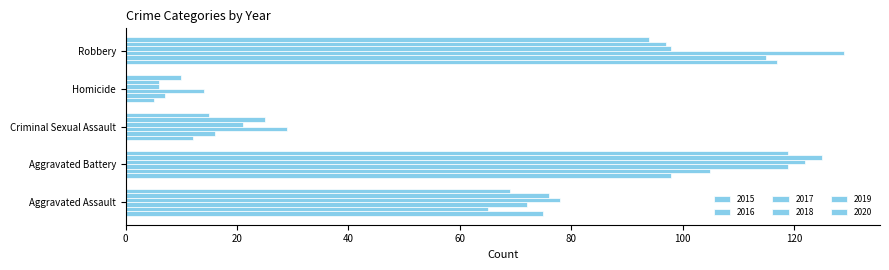

What is the difference between the 2017 values at Aggravated Assault and Aggravated Battery?

47